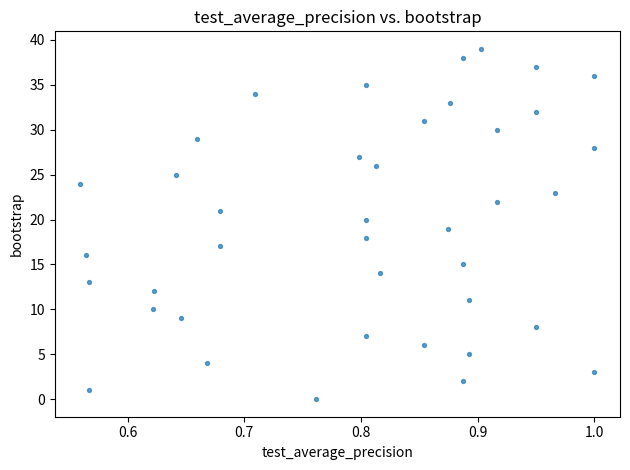

What is the range of Y values (max minus min)?

39